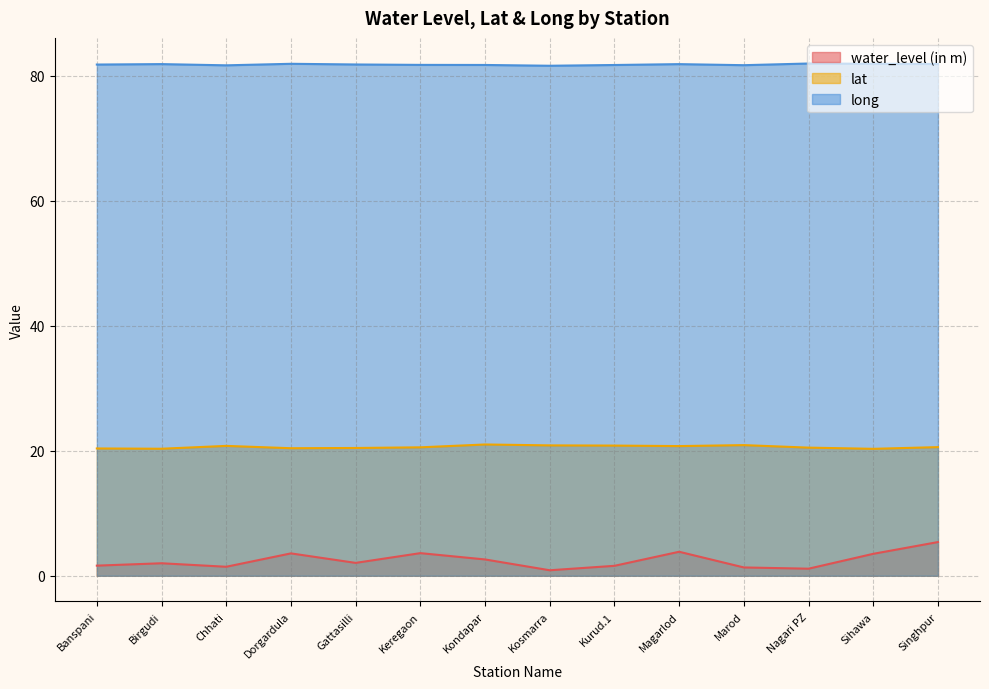

Is it true that water_level (in m) equals 1.8 at Magarlod?

False